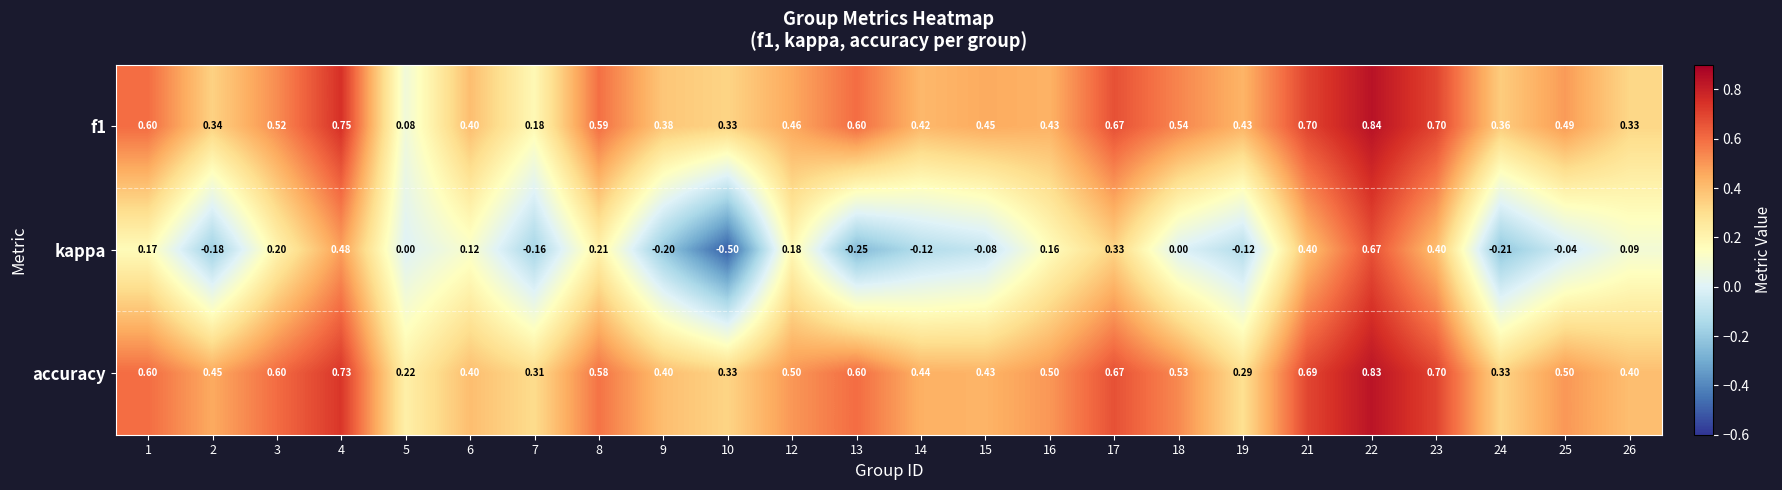

Which series has the largest total across all categories?

accuracy